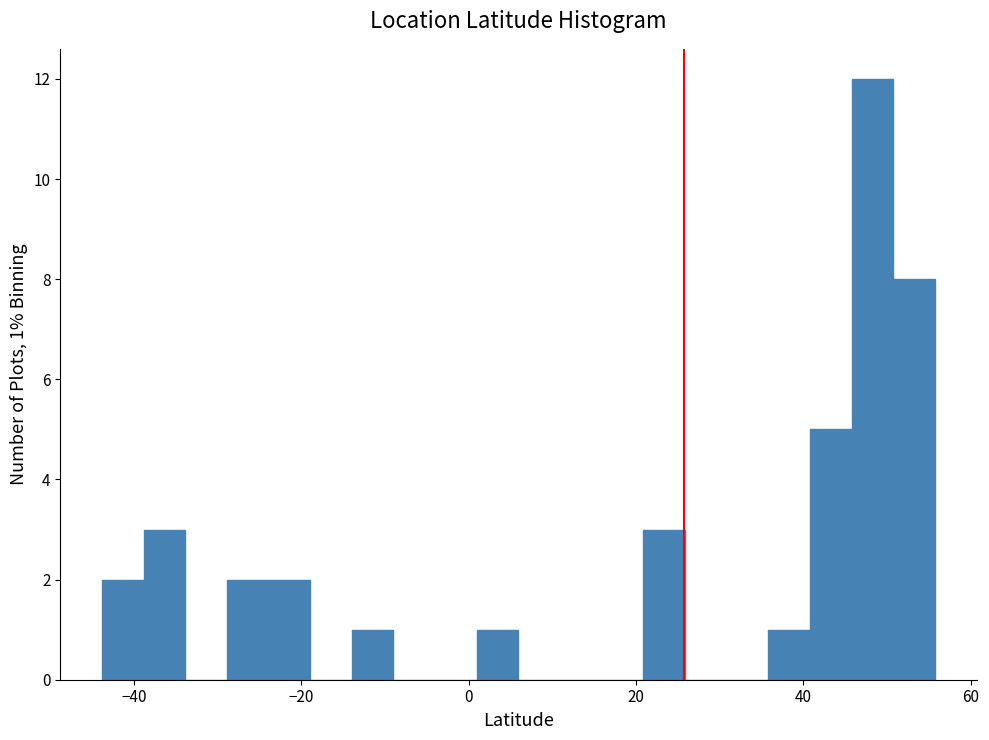

Read against the x-axis, roughly where is the centre of the tallest bar?

48